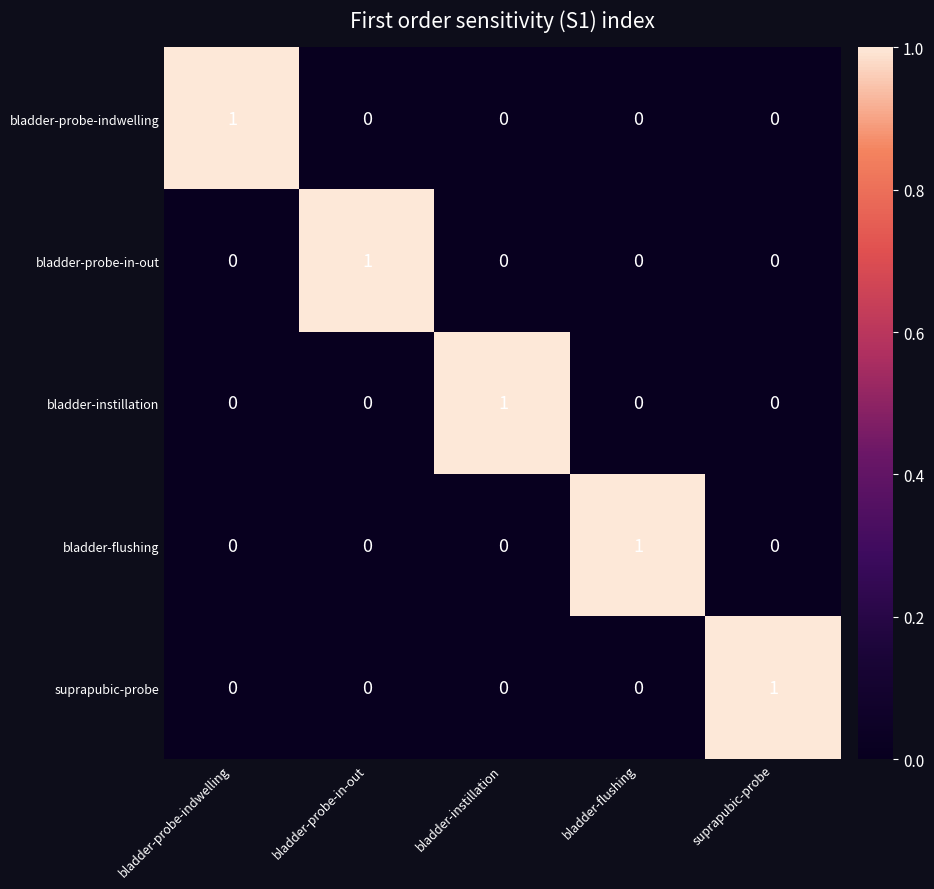

Count the bladder-probe-indwelling values in the range 0 to 1.

5